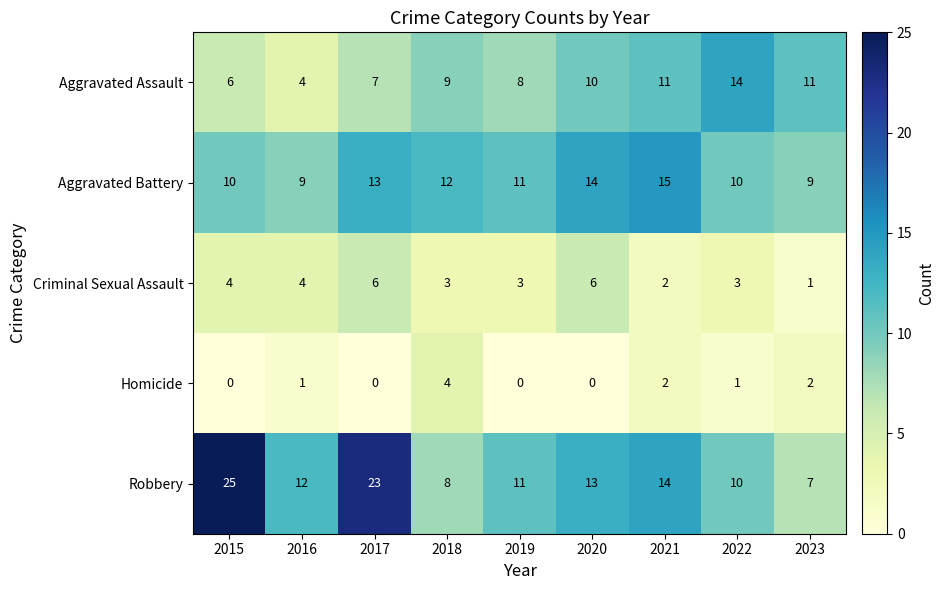

At which label does Criminal Sexual Assault reach its minimum?

2023